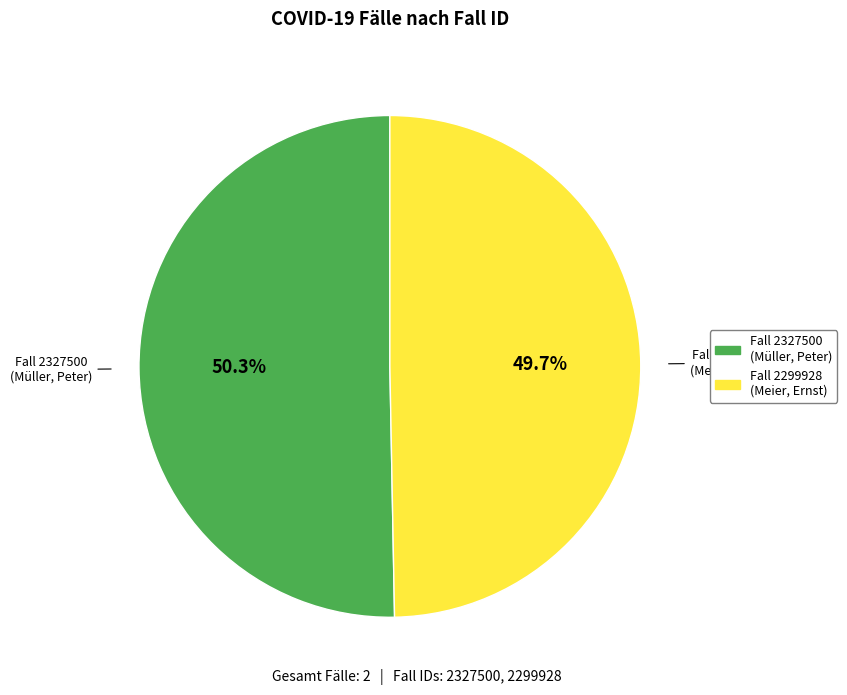

Does any single category account for the majority?

Yes